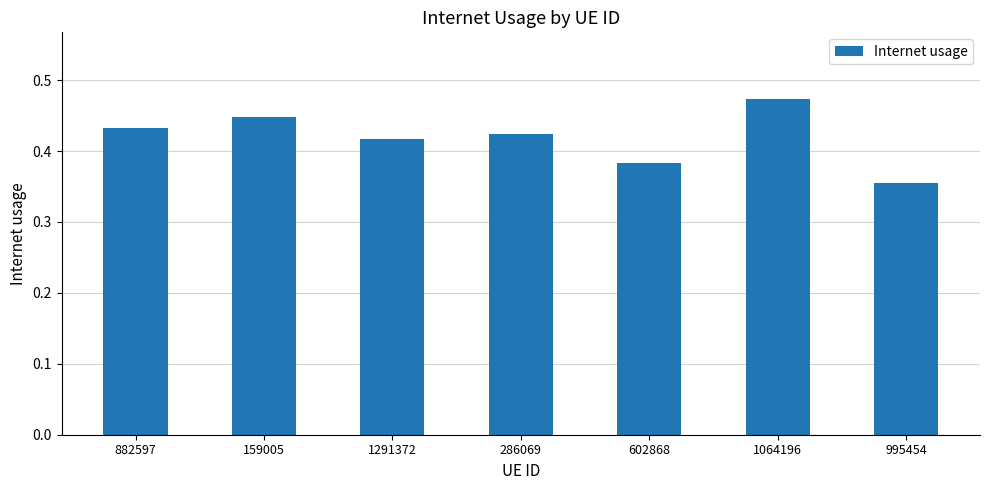

List the labels in order of value, smallest first.

995454, 602868, 1291372, 286069, 882597, 159005, 1064196